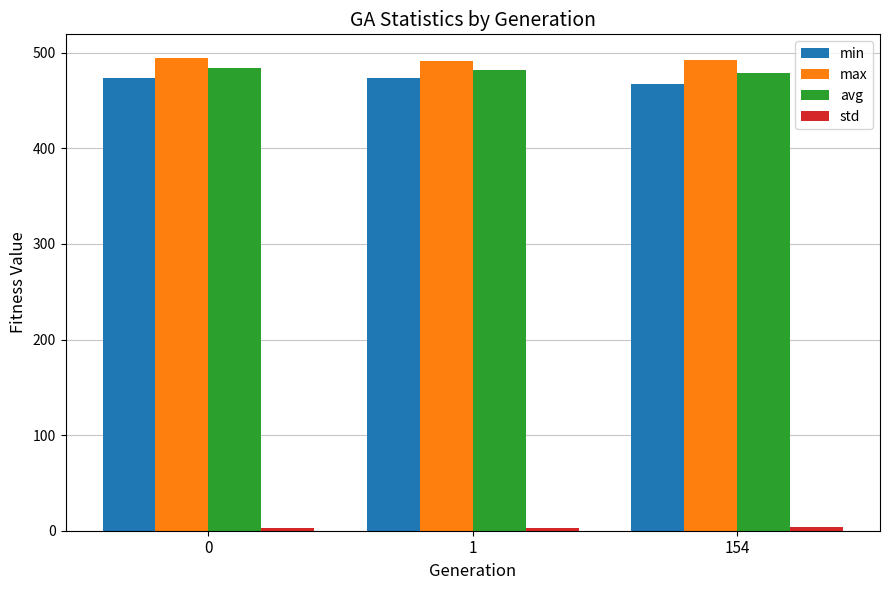

What is the lowest value of the min series?

467.7